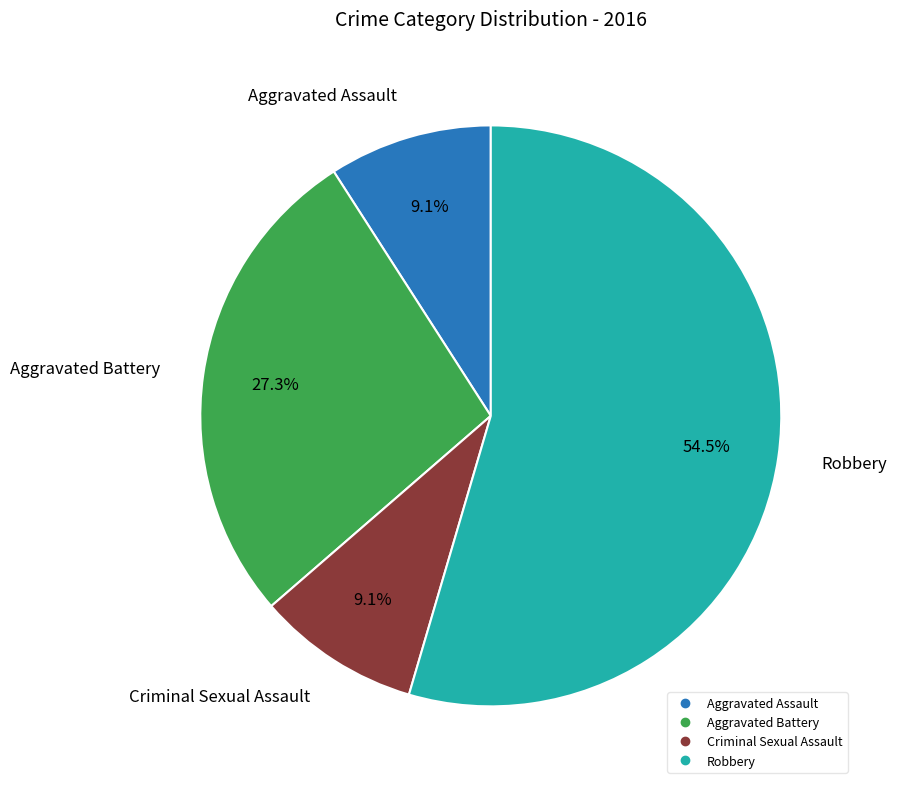

True or false: Aggravated Battery accounts for 27% of the total.

True